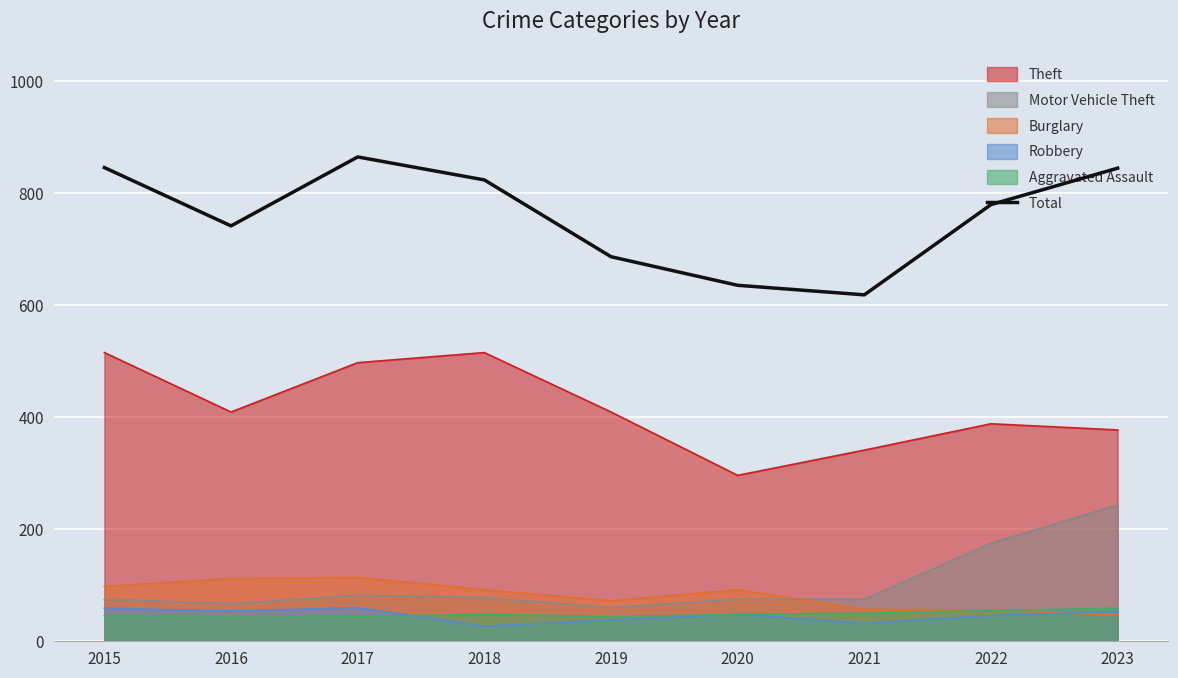

At which label is the value closest to 741?

2016